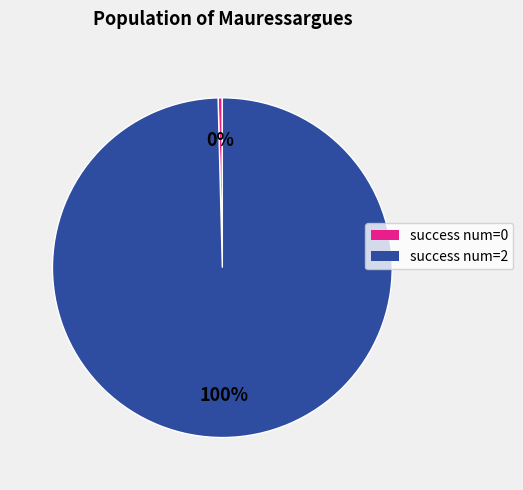

Is there a majority slice in this chart?

Yes